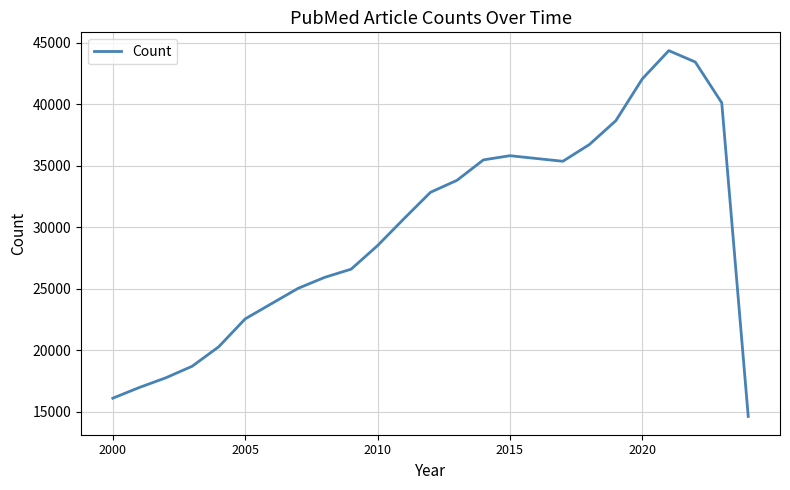

How many categories are shown in the chart?

25